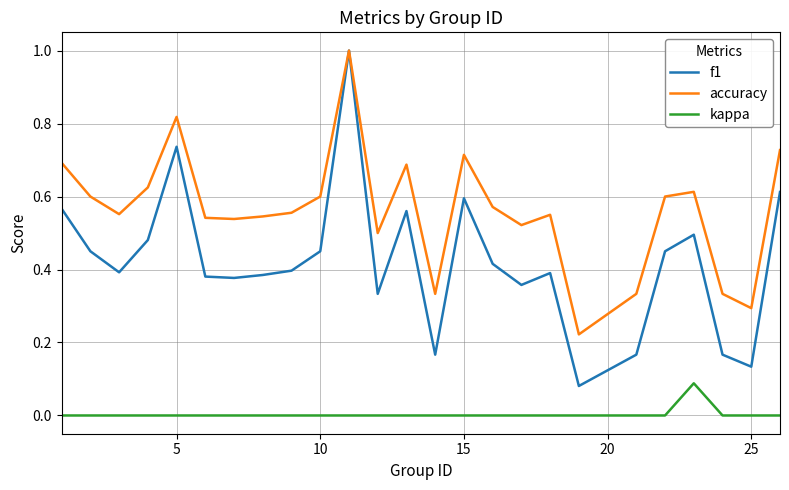

Which series has the largest total across all categories?

accuracy